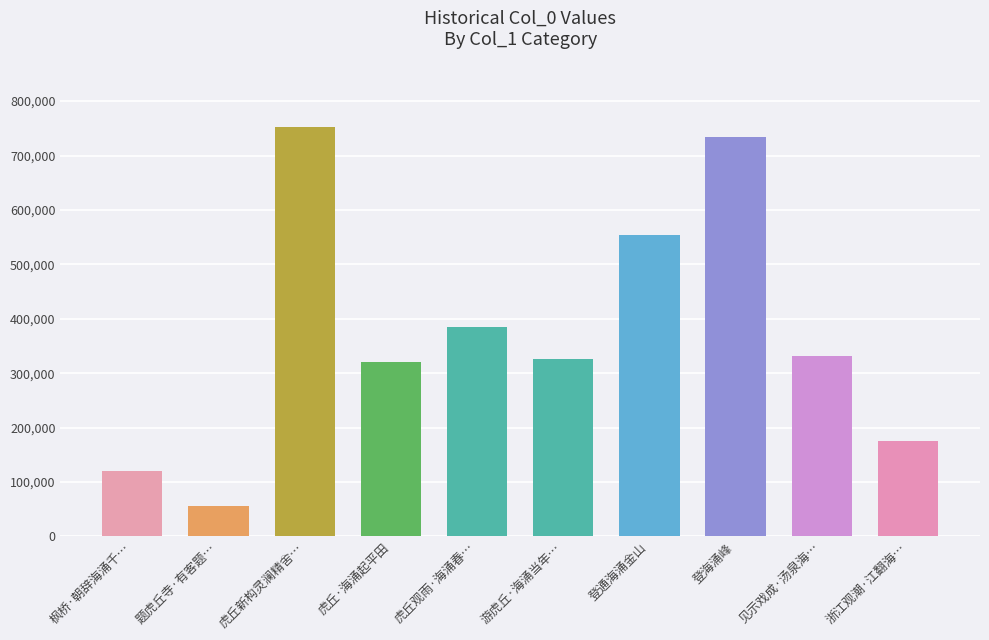

Reading left to right, what are all the values shown in this chart?

枫桥·朝辞海涌千…=121159	题虎丘寺·有客题…=56305	虎丘新构灵澜精舍…=752317	虎丘·海涌起平田=320944	虎丘观雨·海涌春…=384764	游虎丘·海涌当年…=325983	登通海涌金山=553445	登海涌峰=733445	见示戏成·汤泉海…=331397	浙江观潮·江翻海…=174717